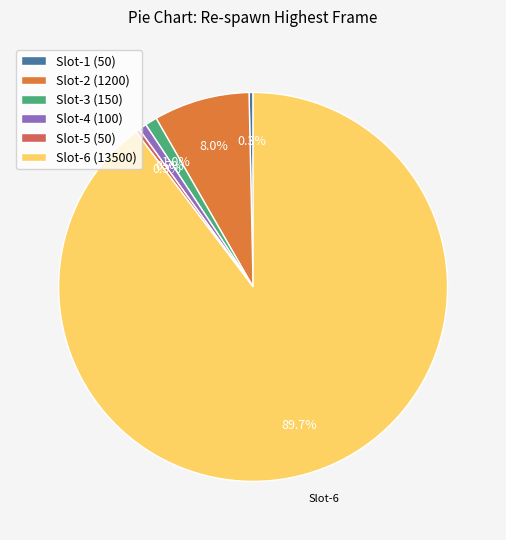

What is the total percentage of Slot-6 (13500) and Slot-3 (150)?

90.7%